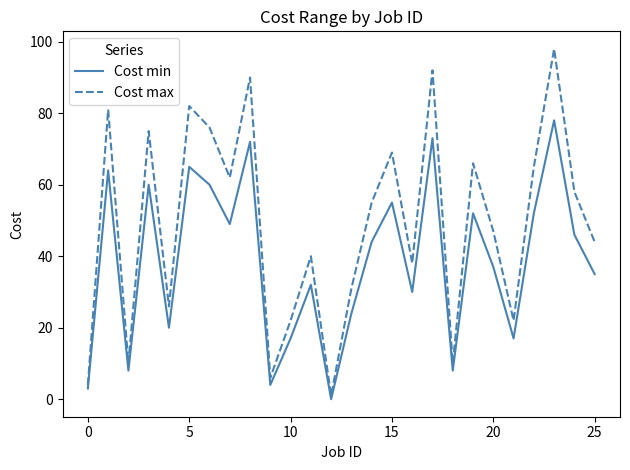

Which series has the largest total across all categories?

Cost max